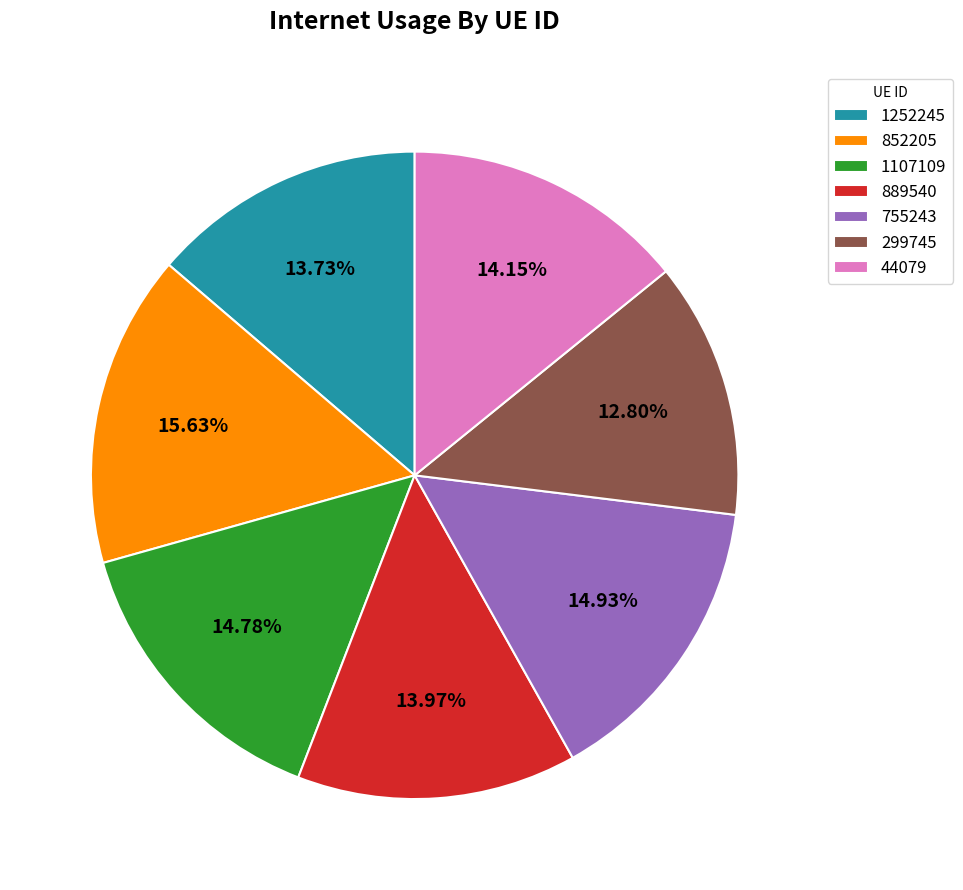

To the nearest percent, what is the average slice percentage?

14%